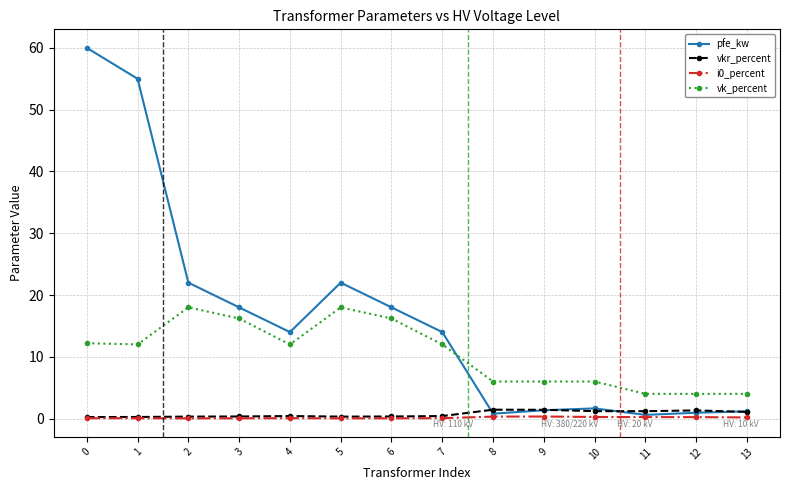

Is it true that pfe_kw equals 55.0 at 1?

True